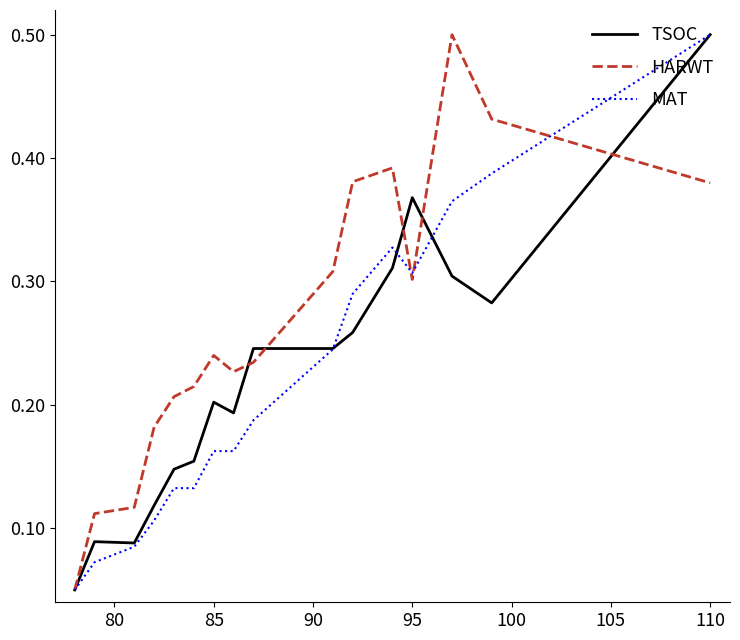

At how many categories does at least one series exceed 0?

16